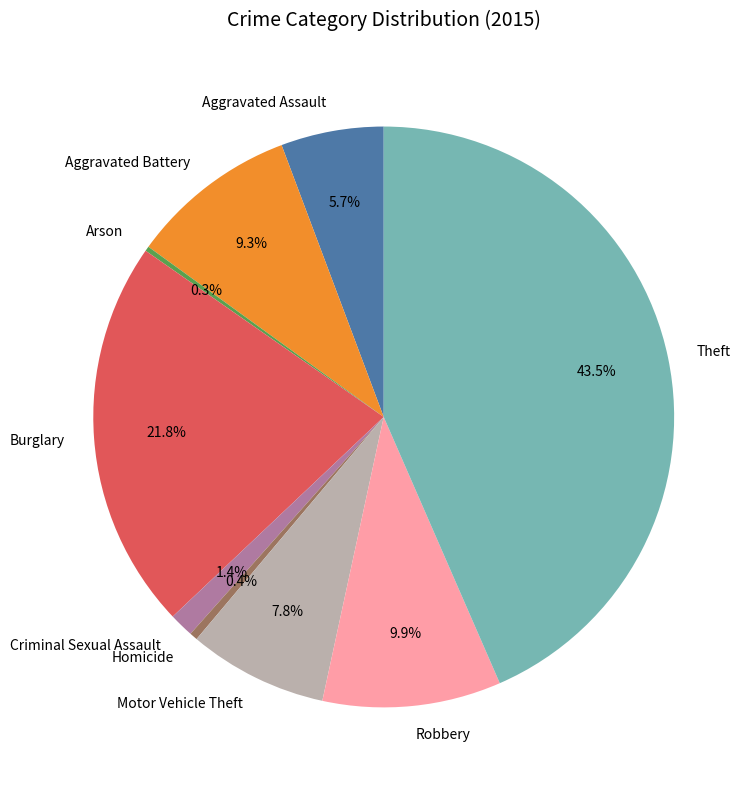

Does Criminal Sexual Assault account for over 50% of the chart?

No